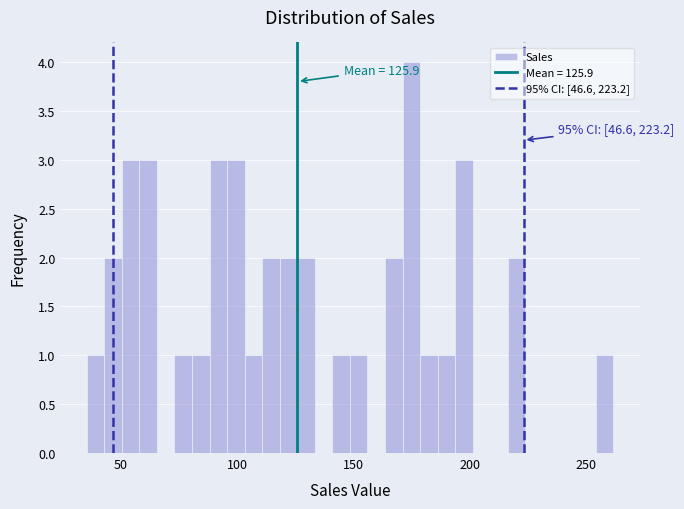

Around what value on the x-axis is the tallest bar? Give the approximate position of its centre, as read against the axis.

175